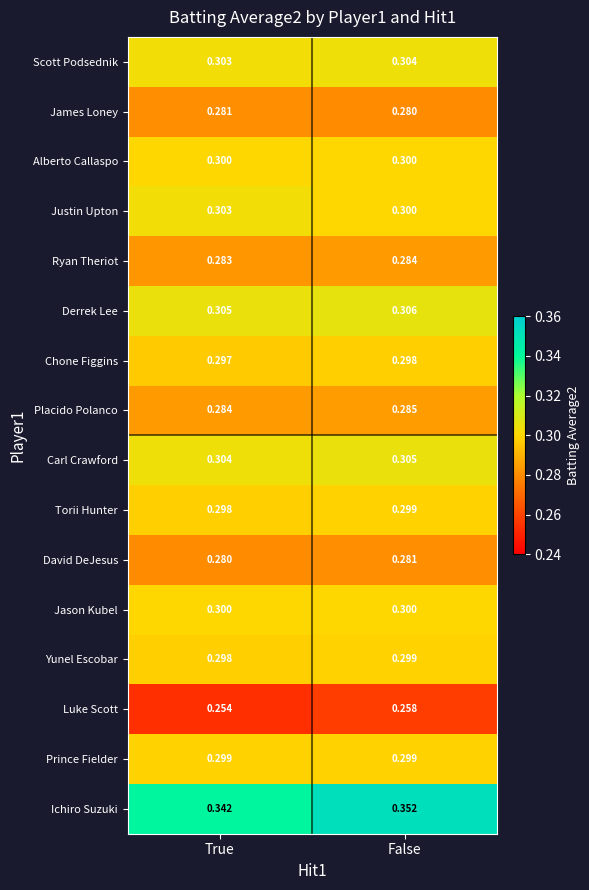

Rank the categories by David DeJesus value from highest to lowest.

False, True